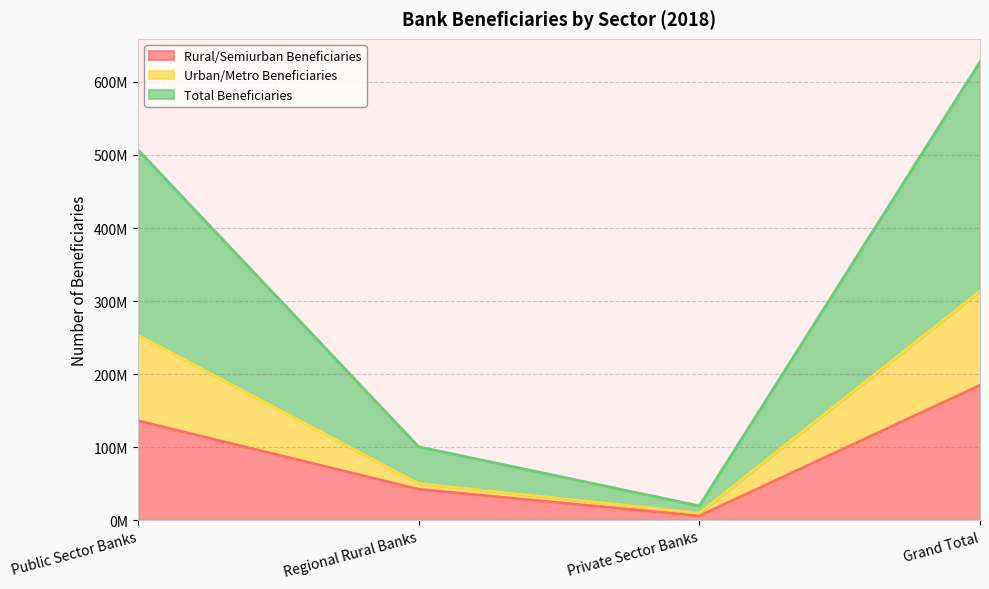

Rank the series at Public Sector Banks from lowest to highest value.

Rural/Semiurban Beneficiaries, Urban/Metro Beneficiaries, Total Beneficiaries